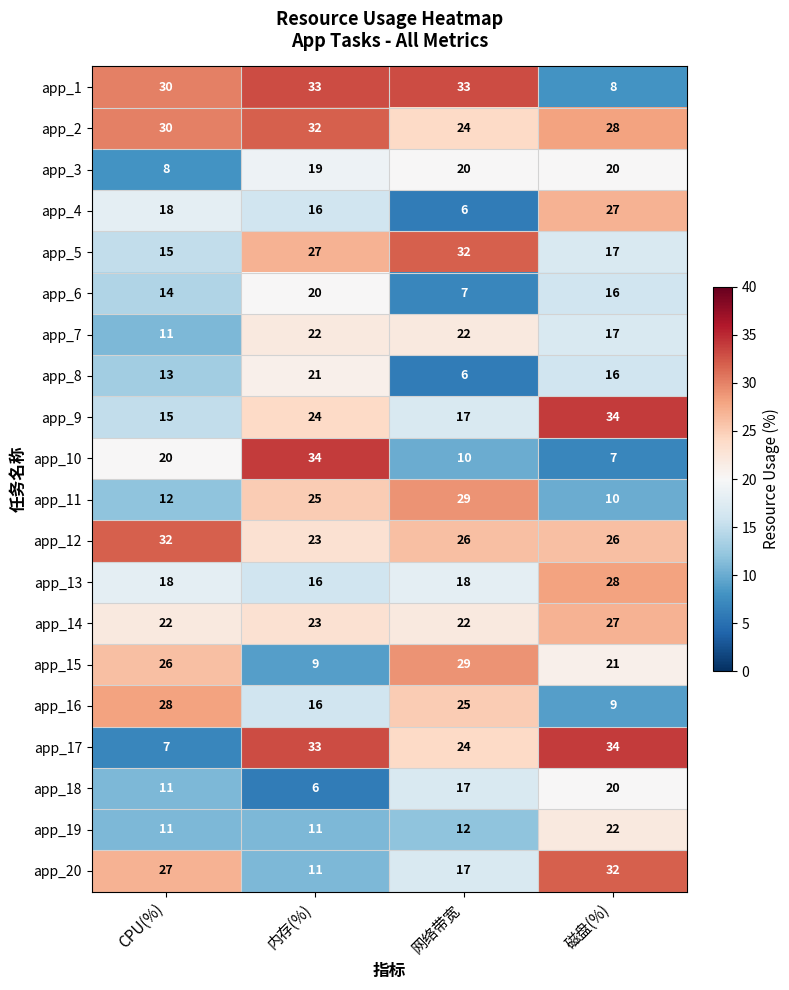

What value does the app_13 series have at 网络带宽, to the nearest 10?

20